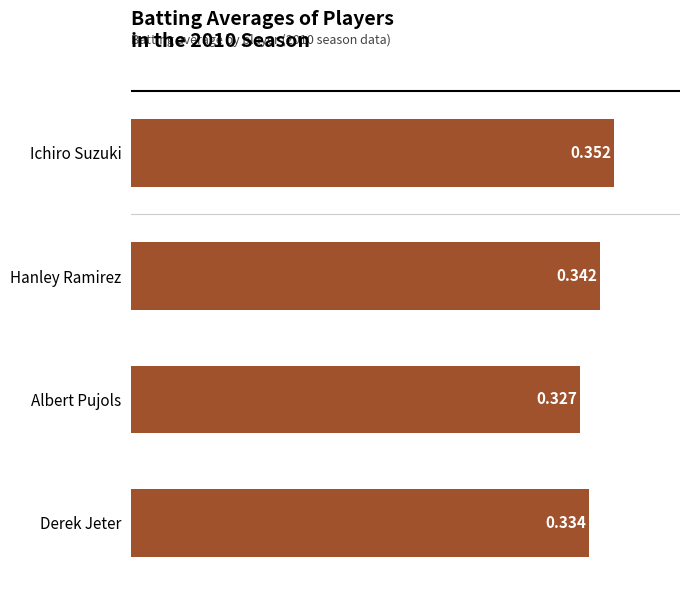

What is the label of the 1st bar from the top?

Ichiro Suzuki